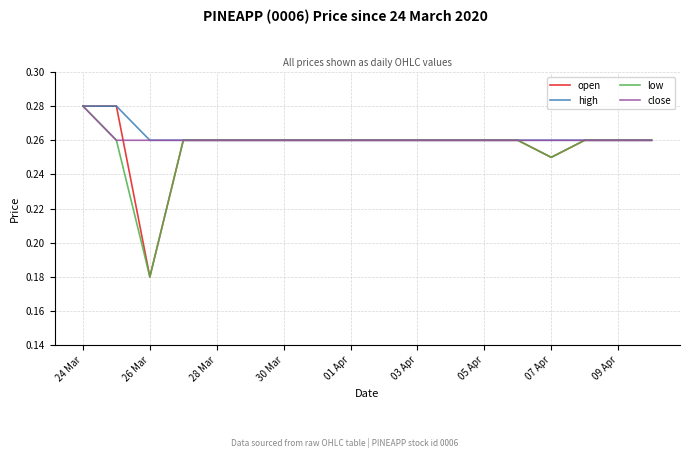

True or false: high has more than 1 points higher than both neighbors.

False